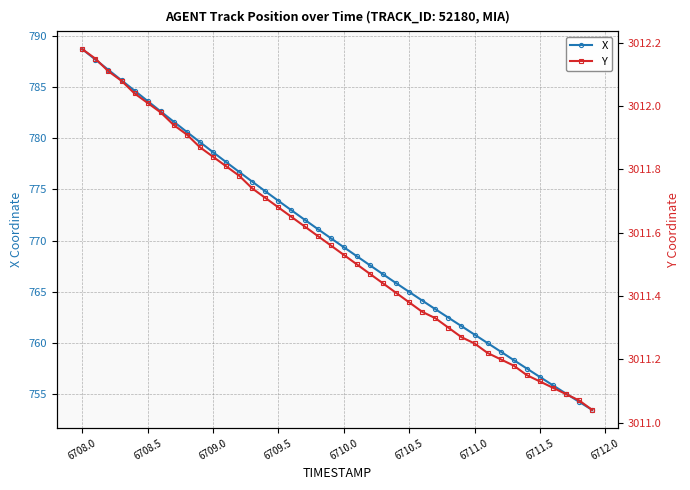

What is the lowest value of the X series?

753.5